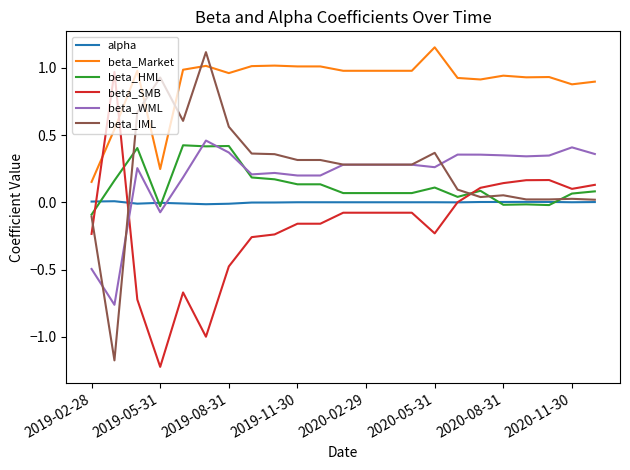

How many intersections are there between beta_Market and beta_IML?

4